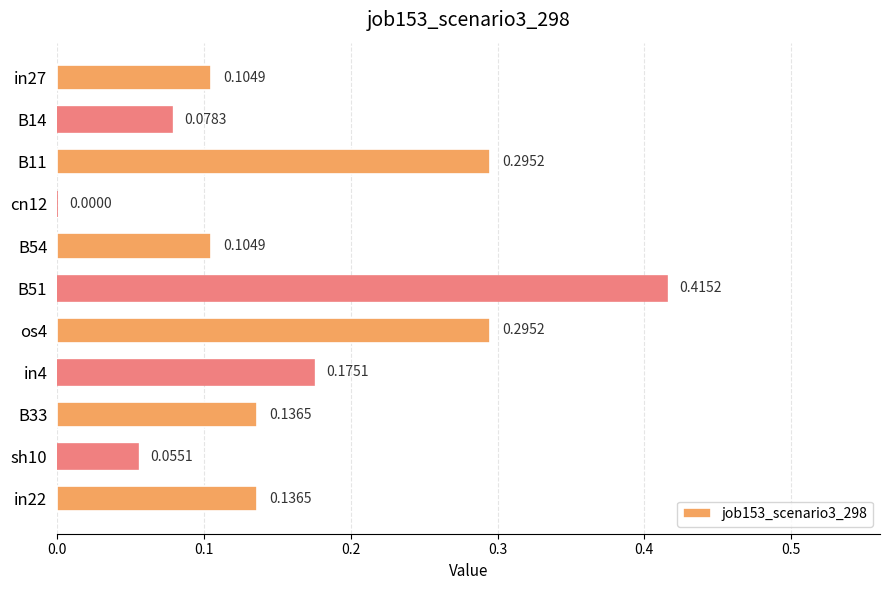

Which has a higher value, sh10 or in22?

in22